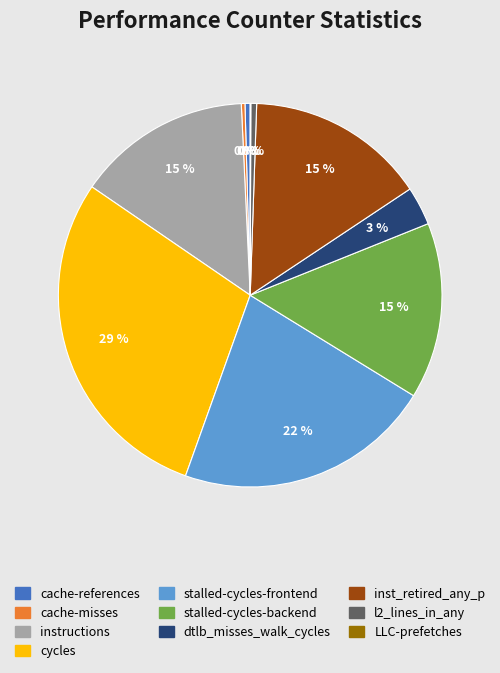

The cache-references slice represents 0% of the pie. True or false?

True